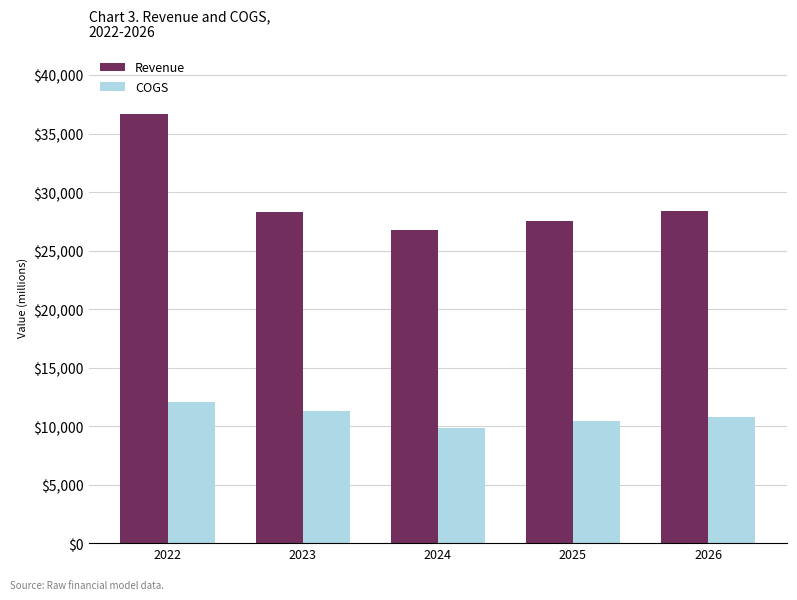

What is the difference between the maximum and minimum values in the COGS series?

2259.0